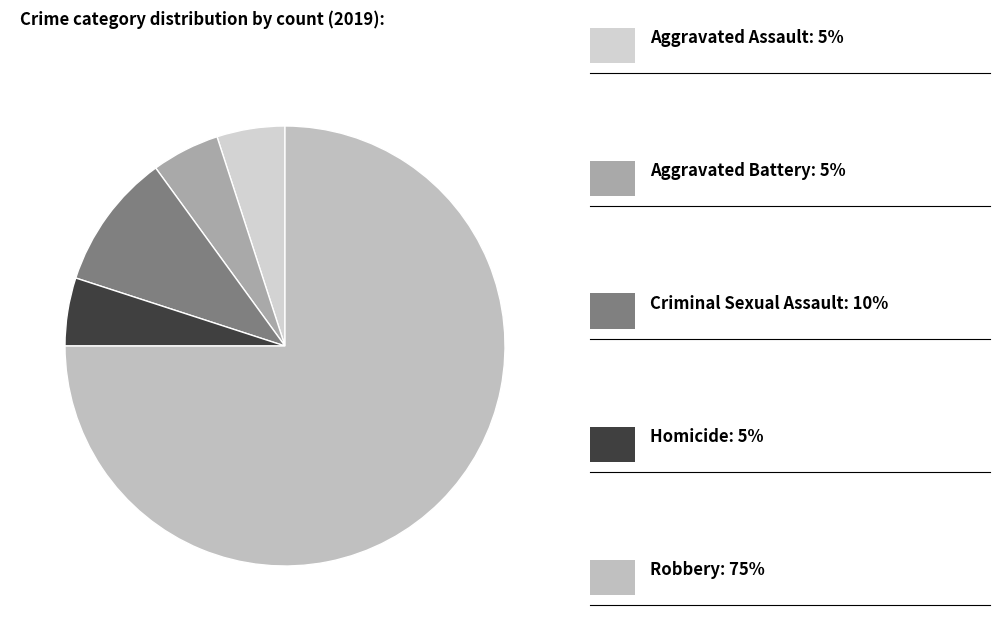

Rank the categories by value from lowest to highest.

Aggravated Assault, Aggravated Battery, Homicide, Criminal Sexual Assault, Robbery